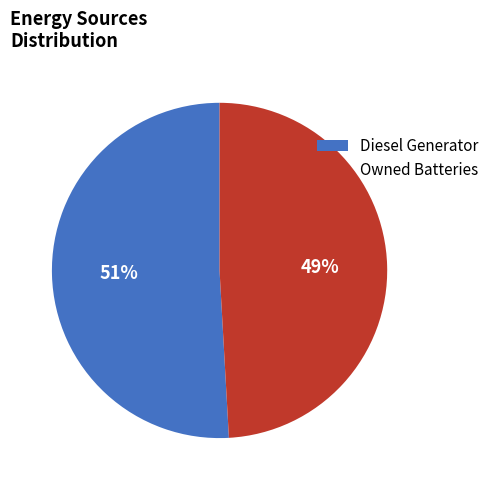

What is the ratio of the value at Diesel Generator to the value at Owned Batteries?

1.0